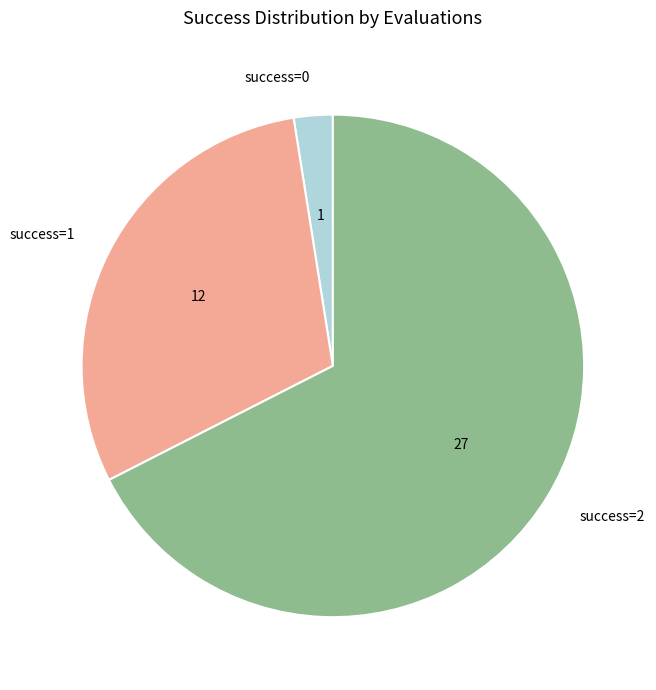

Is there any slice that represents more than half of the pie?

Yes